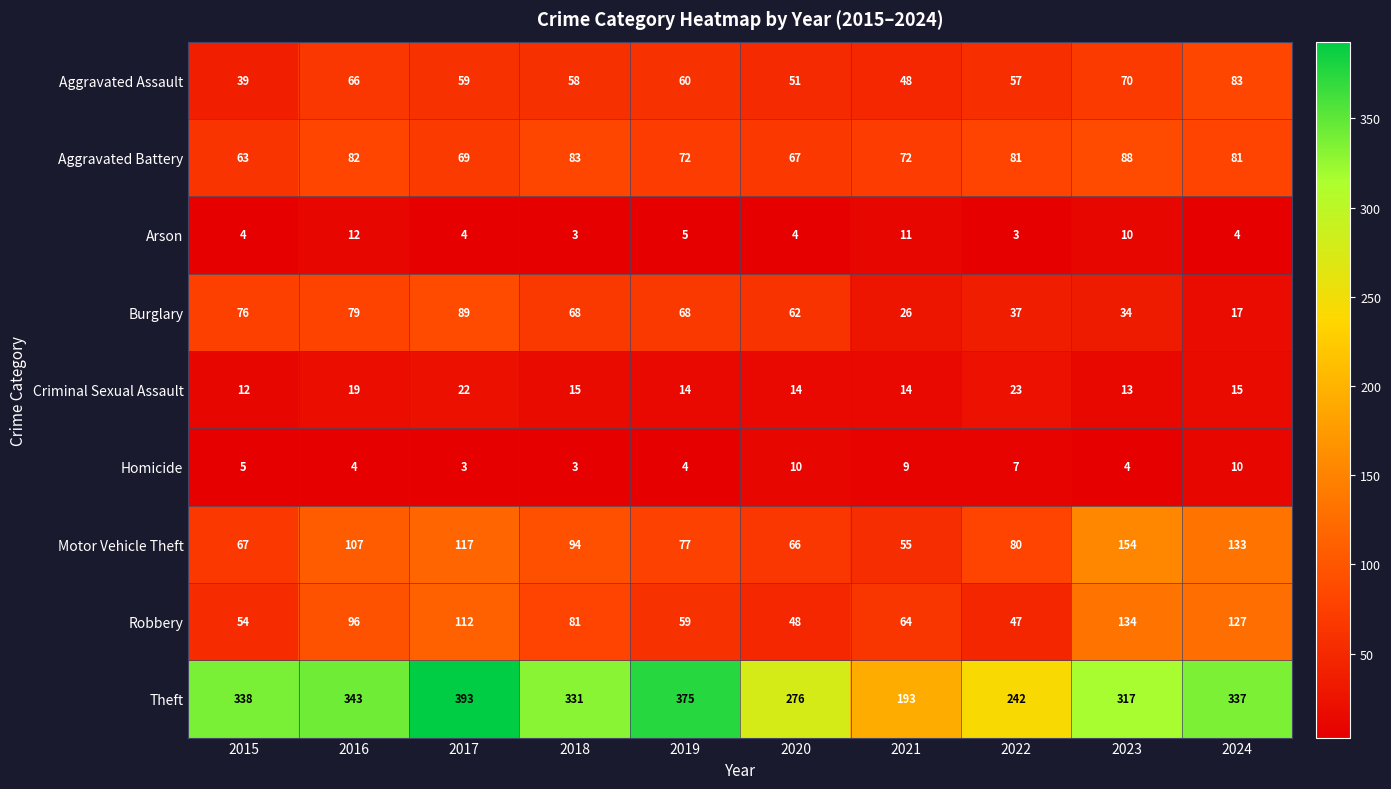

At which category is the sum across all series the highest?

2017